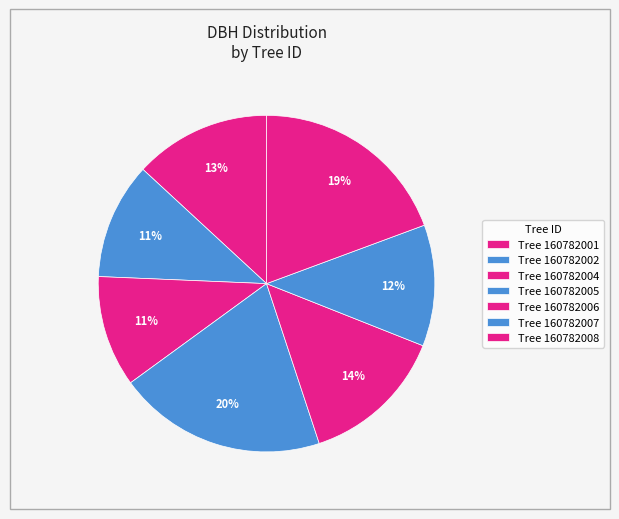

How many slices are in this pie chart?

7